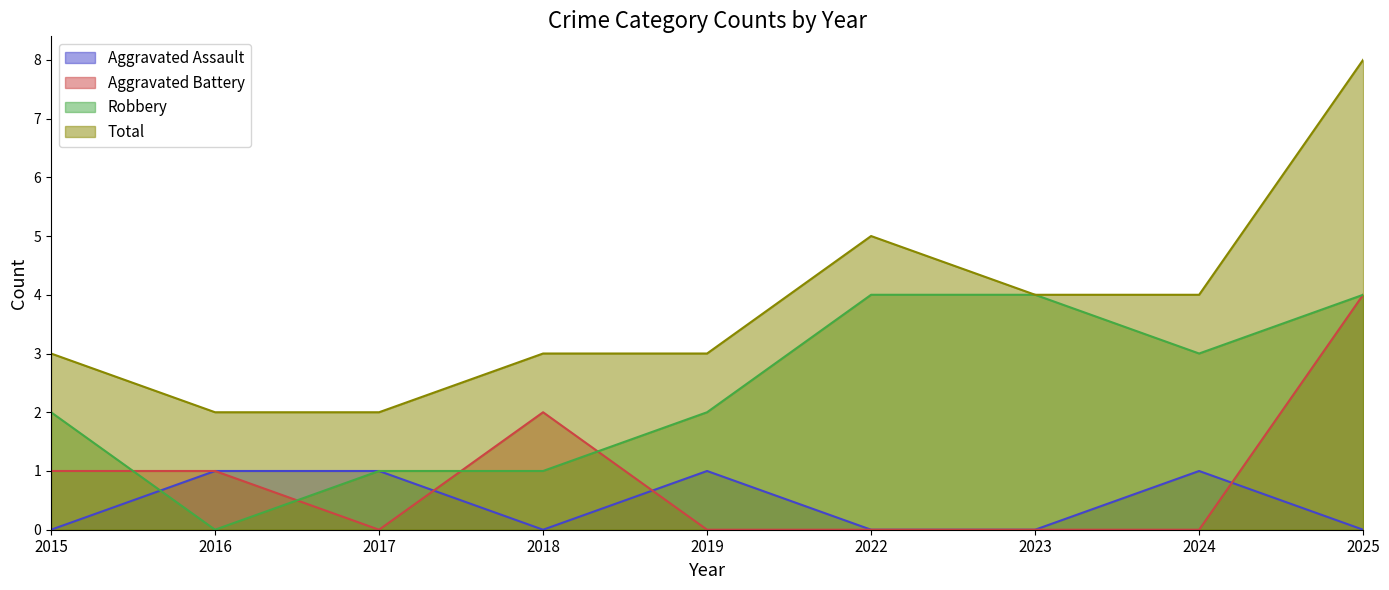

How many intersections are there between Aggravated Battery and Robbery?

4